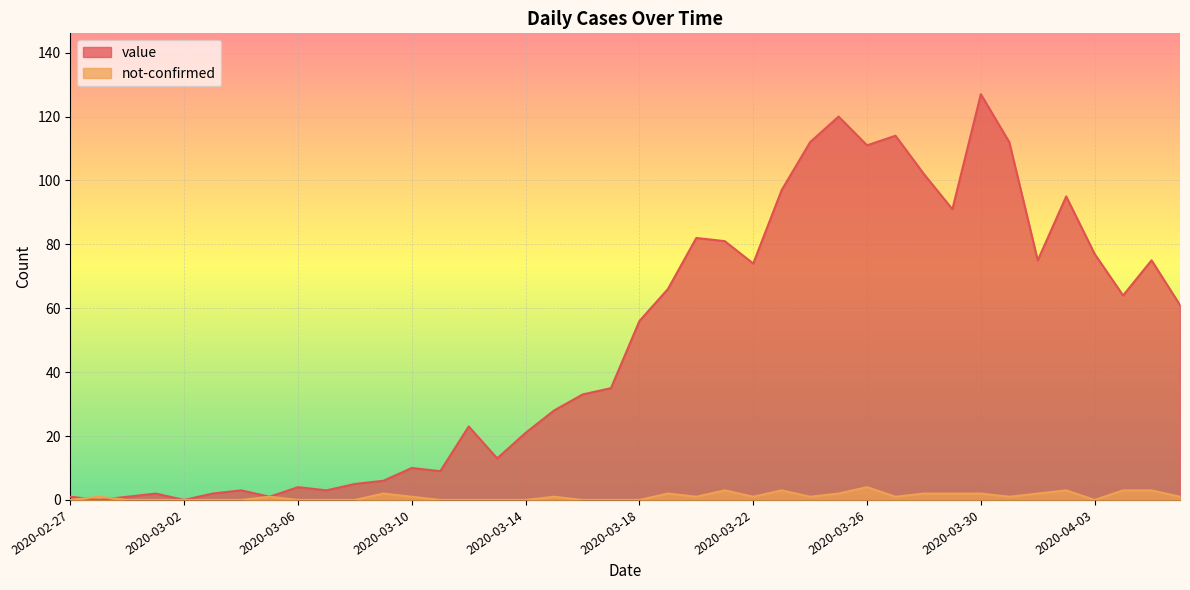

Which series has the largest total across all categories?

value